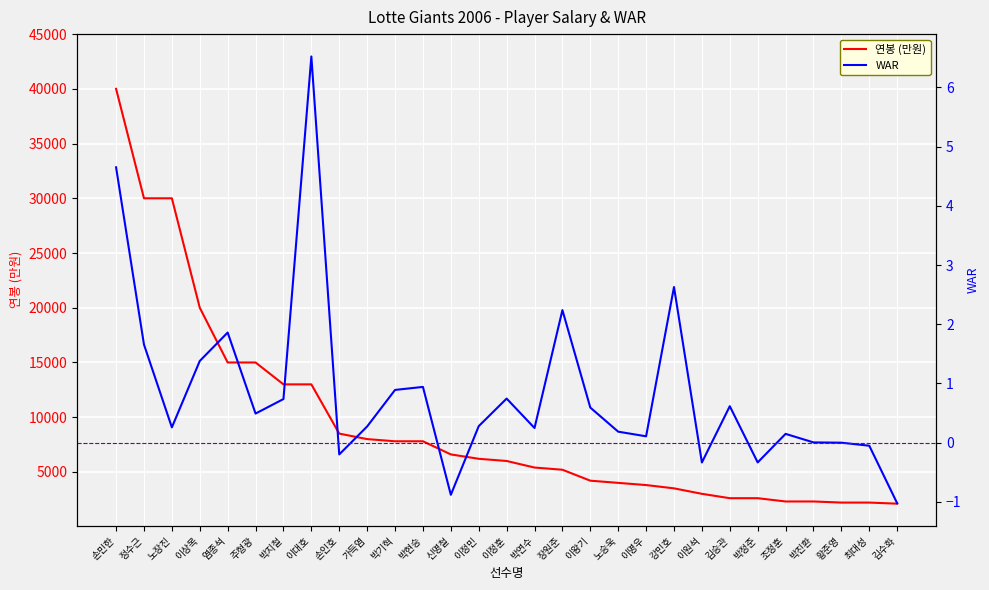

At which label does 연봉 (만원) first exceed 6000?

손민한